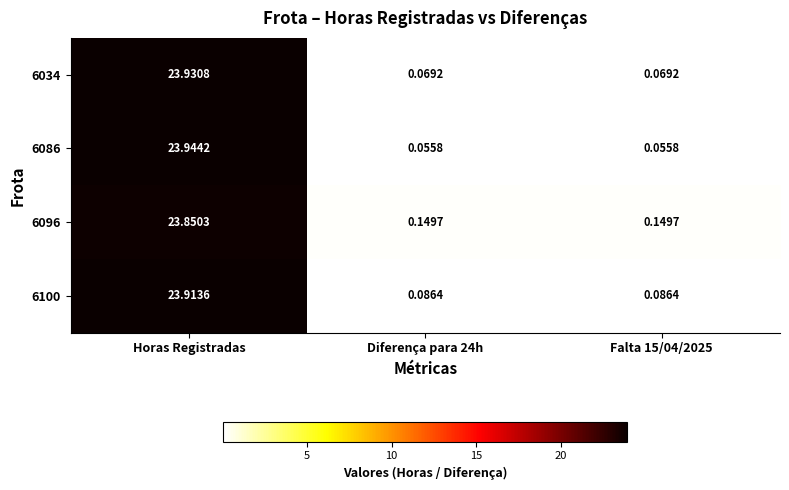

Which category has the highest value in the 6034 series?

Horas Registradas